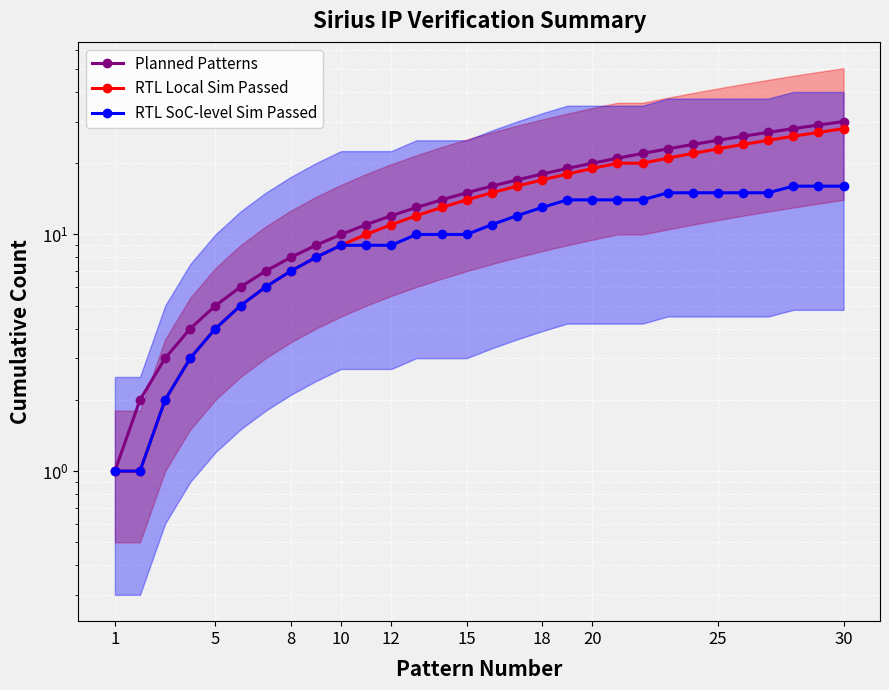

True or false: RTL SoC-level Sim Passed has more than 0 interior local peaks.

False